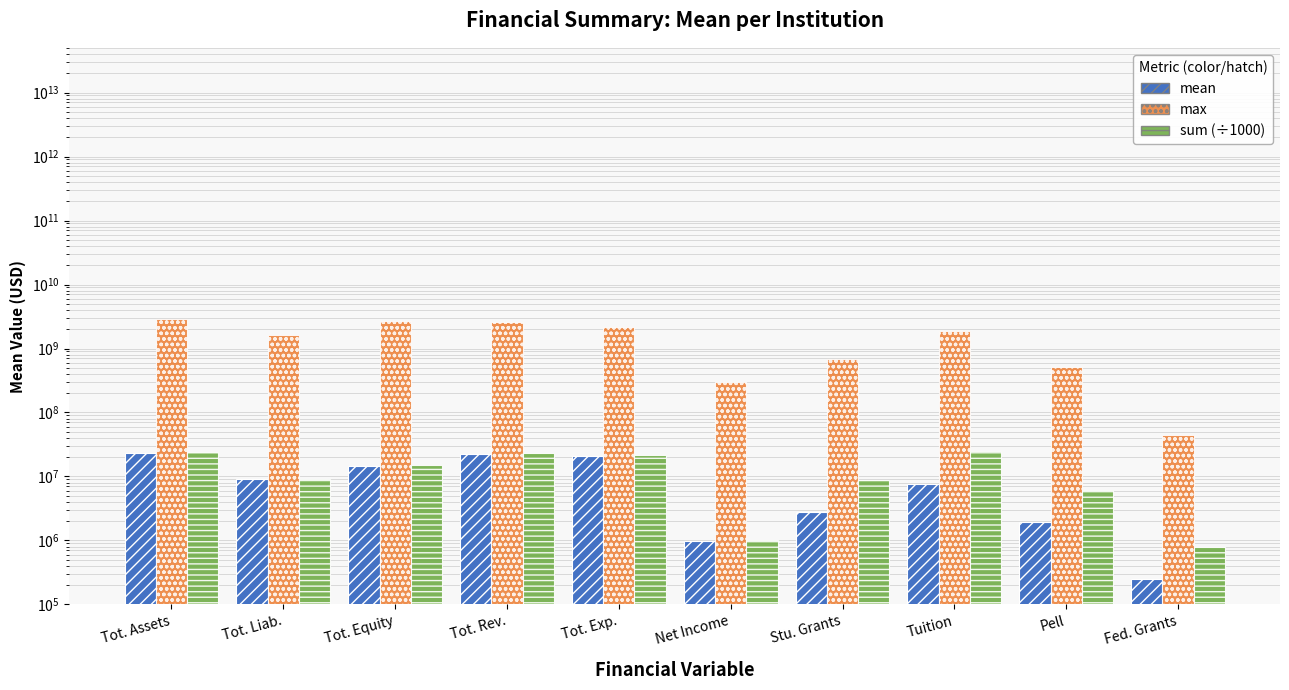

How many groups of bars are there?

10